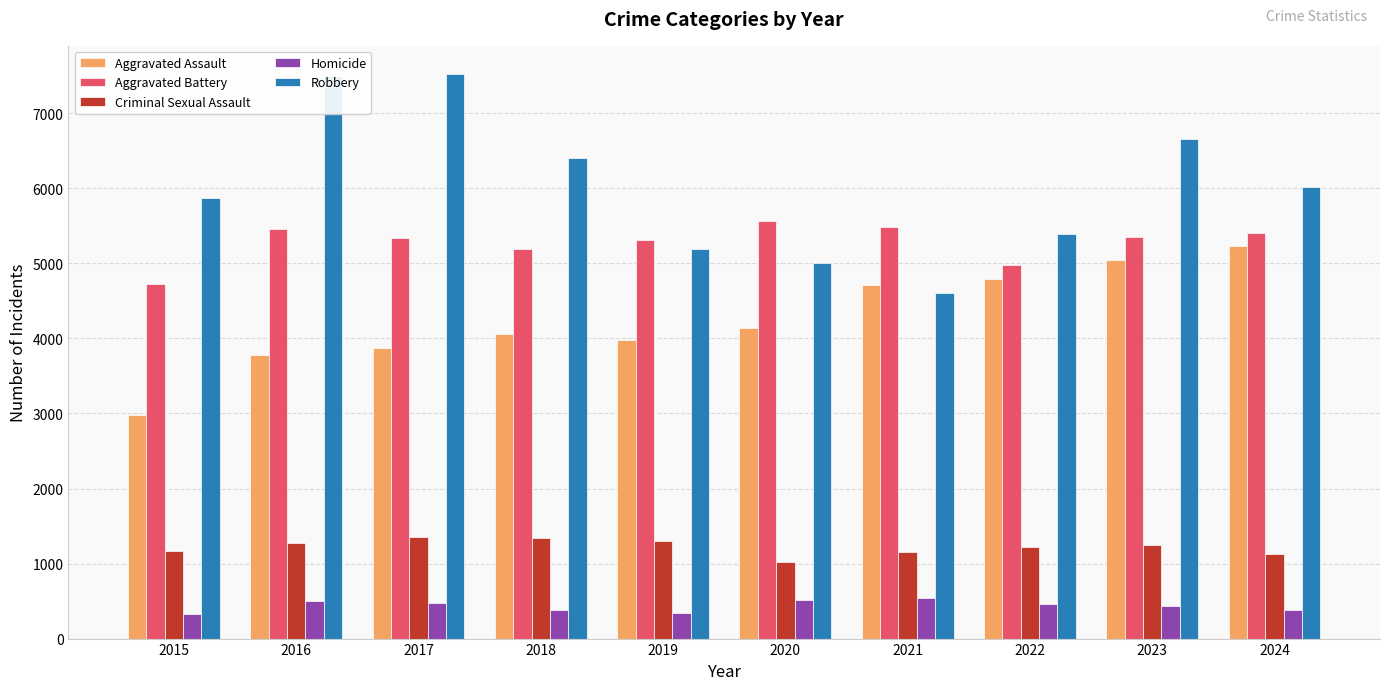

What is the maximum value for Homicide?

535